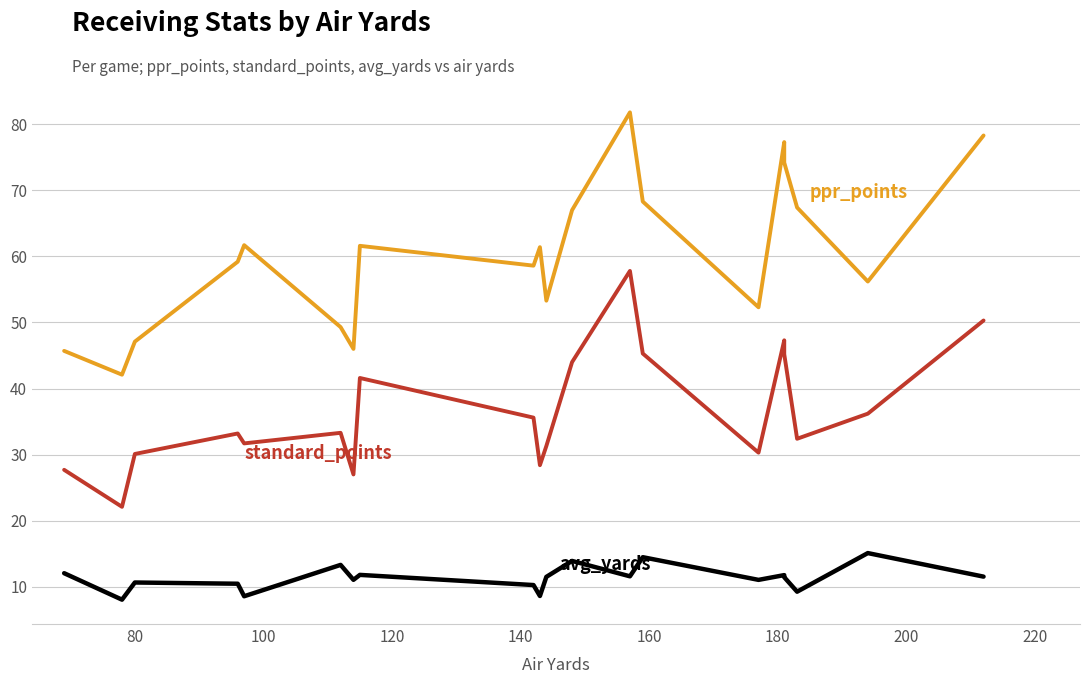

What are all the series names shown in the legend?

ppr_points, standard_points, avg_yards